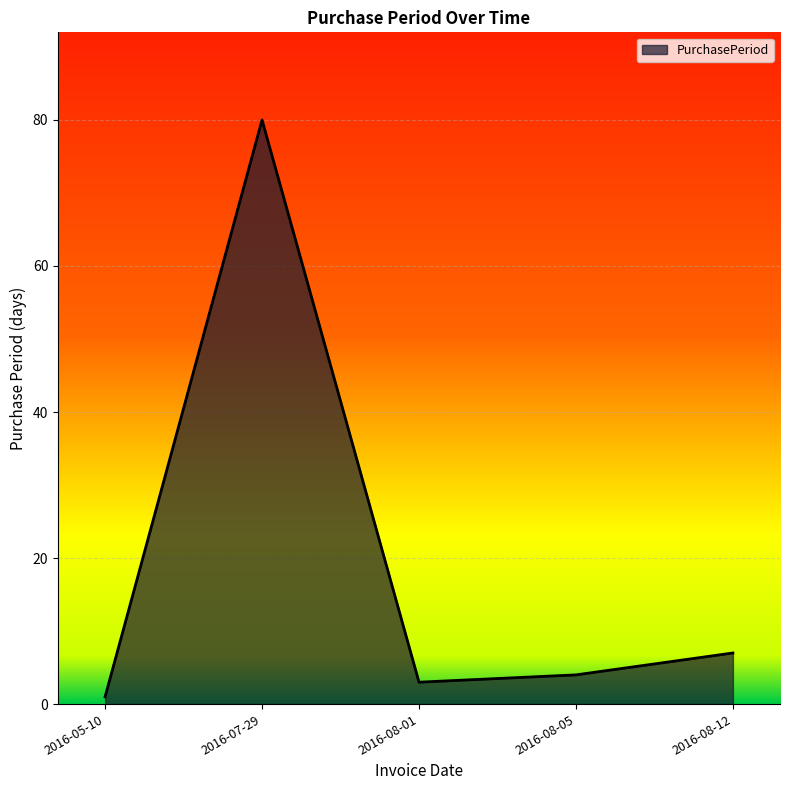

Rank the categories by value from lowest to highest.

2016-05-10, 2016-08-01, 2016-08-05, 2016-08-12, 2016-07-29